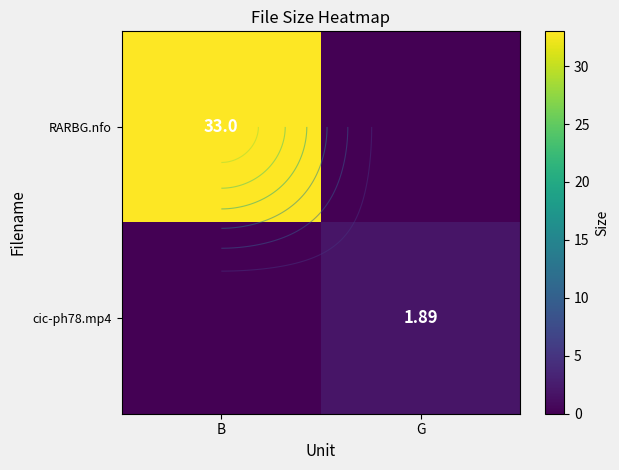

At how many categories does at least one series exceed 13?

1